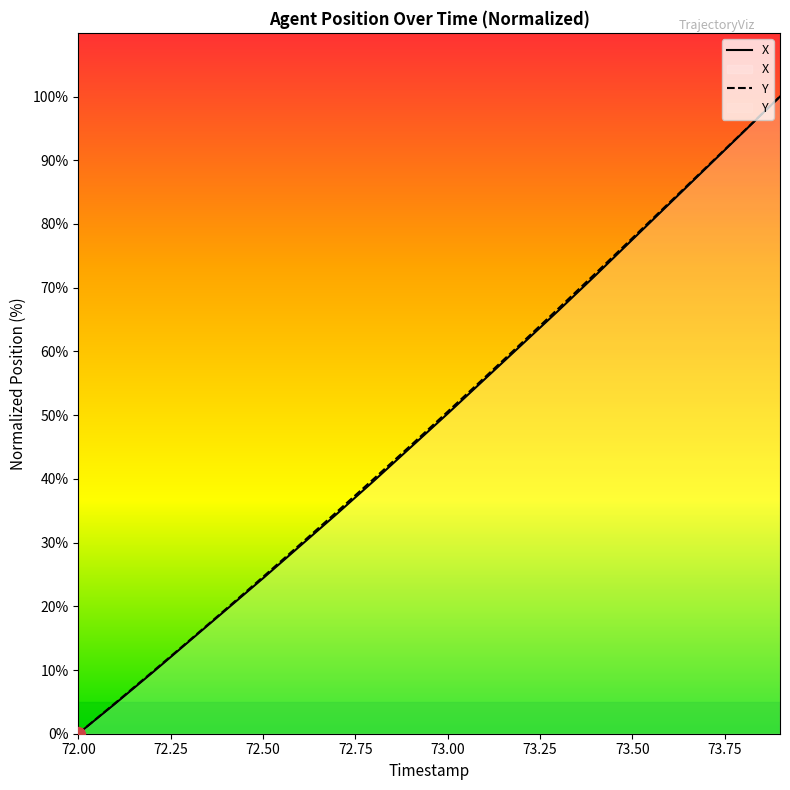

How many data points in X are less than 50?

10